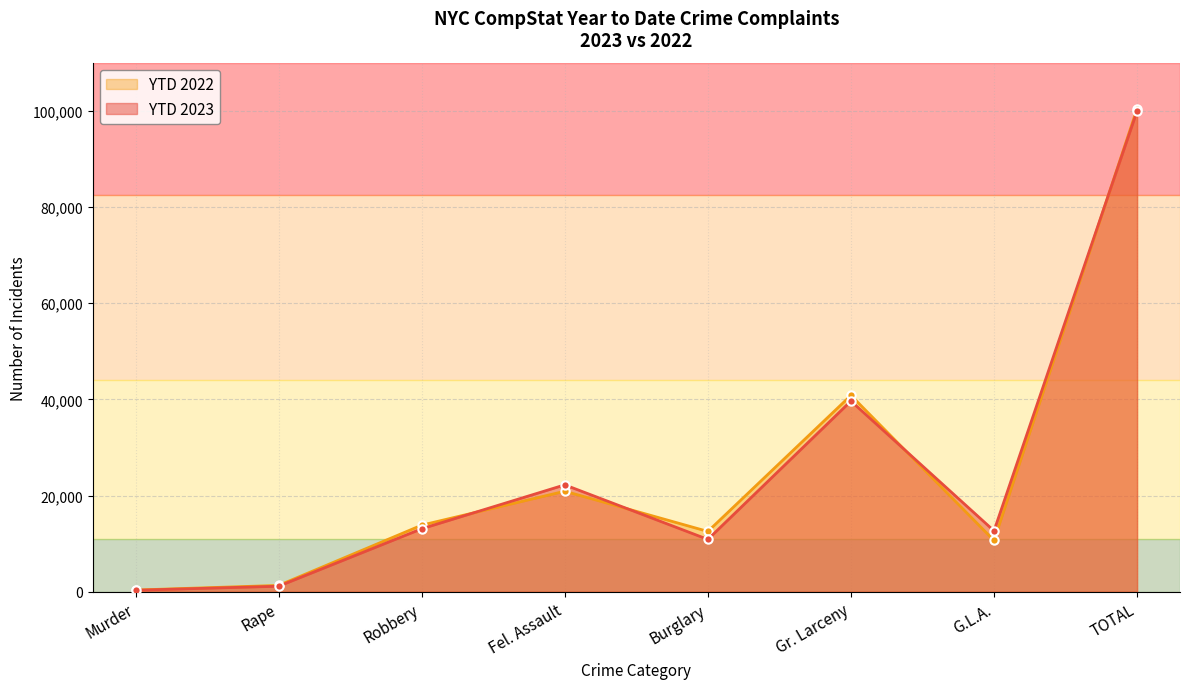

Which label corresponds to the smallest value in the chart?

Murder